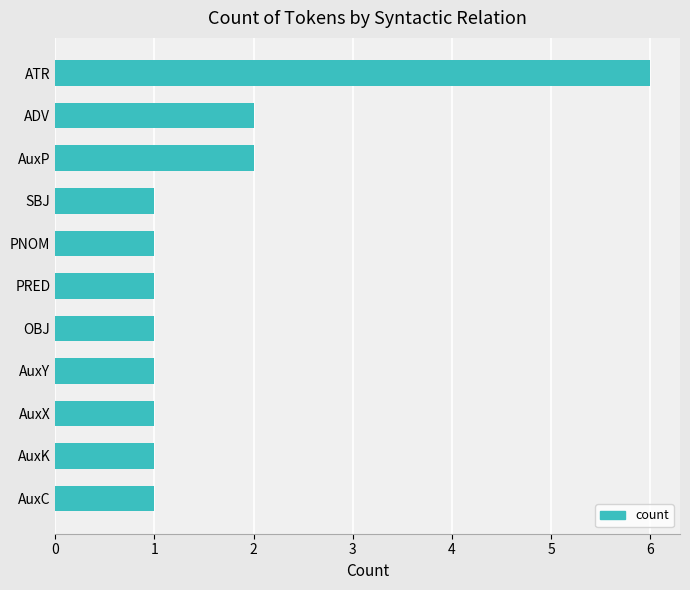

What is the sum of all values?

18